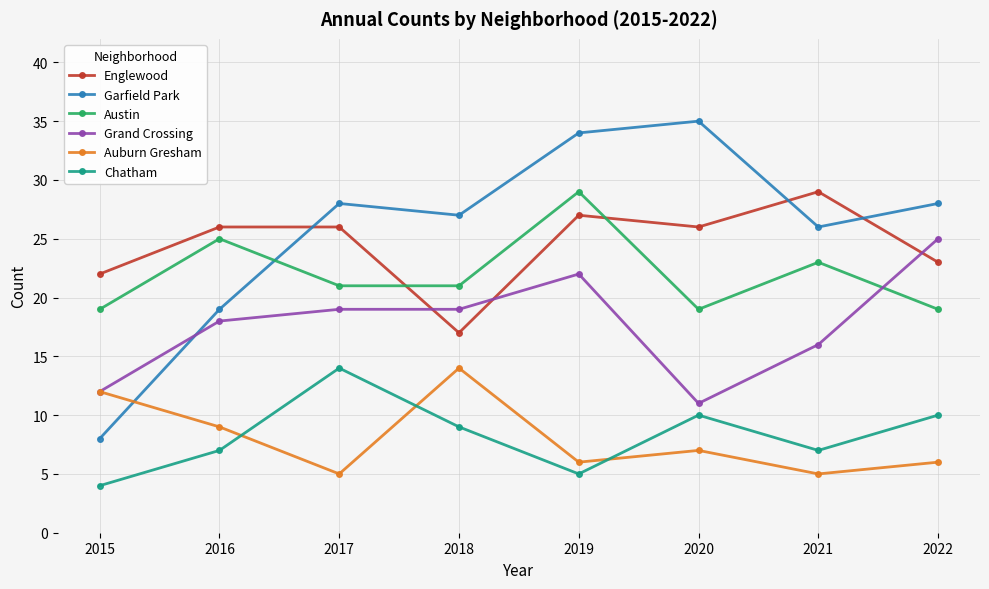

What is the sum of the Garfield Park values at 2019 and 2022?

62